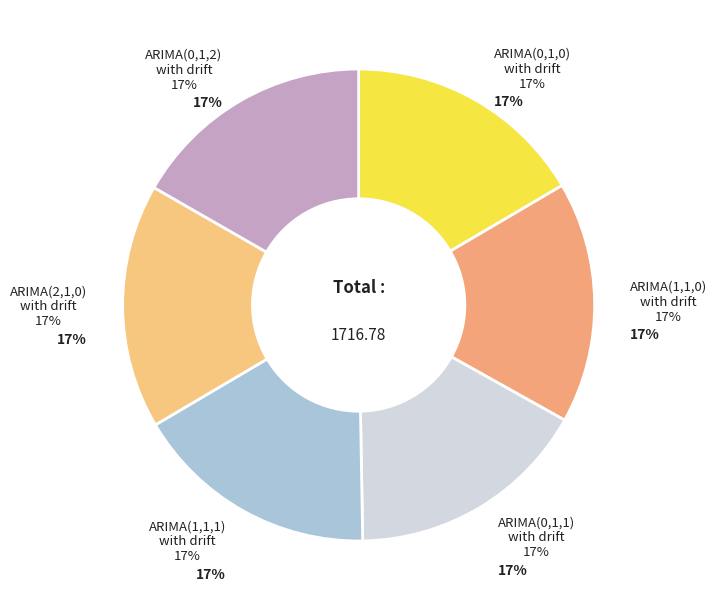

Is it true that ARIMA(0,1,0)
with drift is 17% of the pie?

True